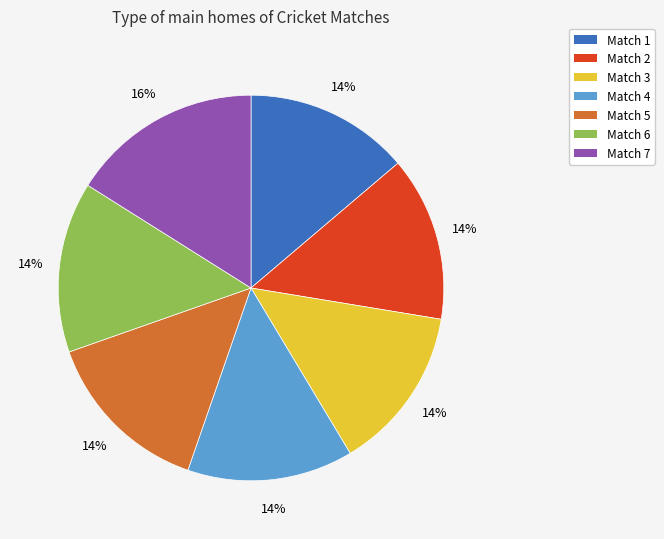

Is the sum of Match 2 and Match 4 greater than half?

No